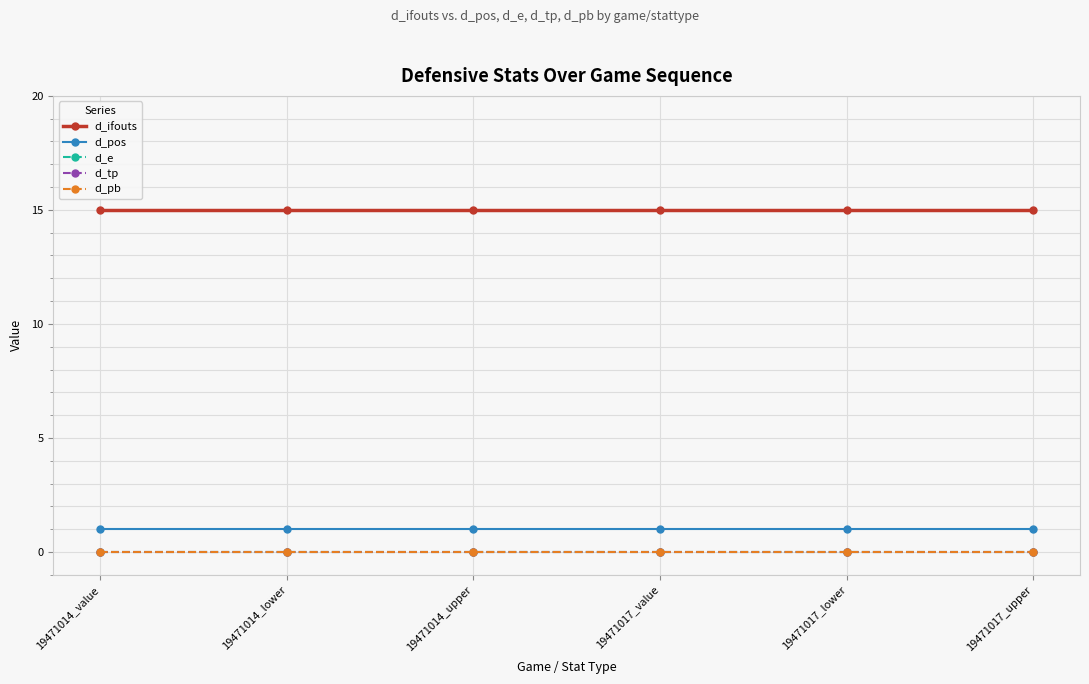

Is this an area chart (filled region under the line)?

No